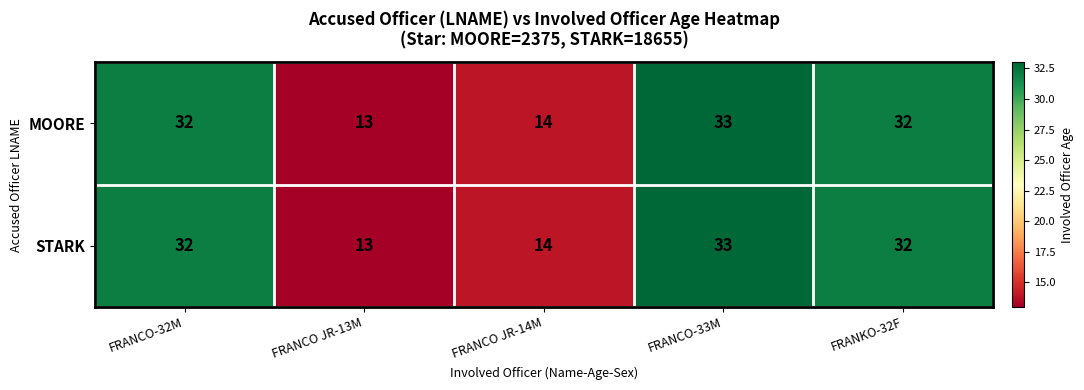

Is it true that MOORE equals 16 at FRANCO-32M?

False